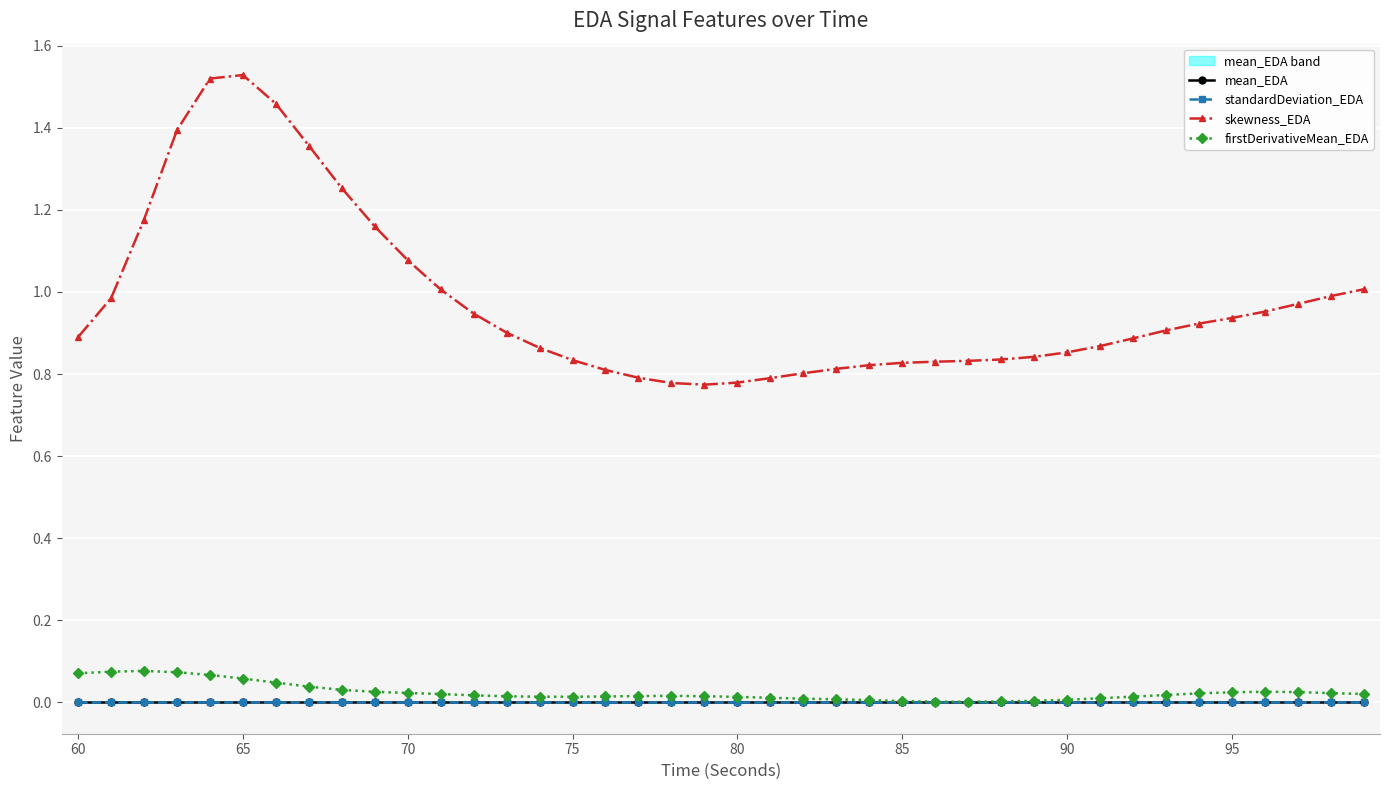

True or false: skewness_EDA and standardDeviation_EDA intersect in this chart.

False